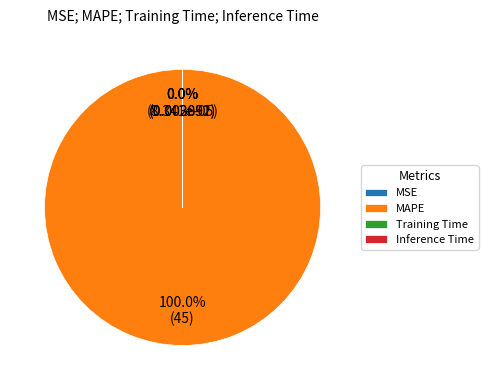

Is there any slice that represents more than half of the pie?

Yes